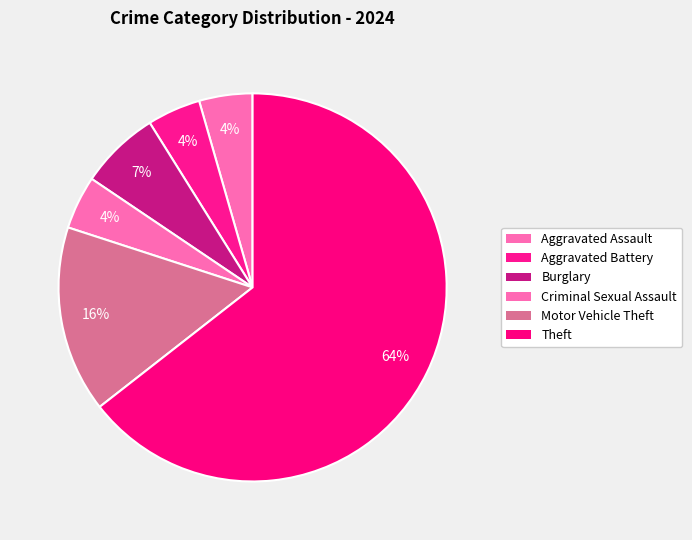

How many segments does this pie chart have?

6